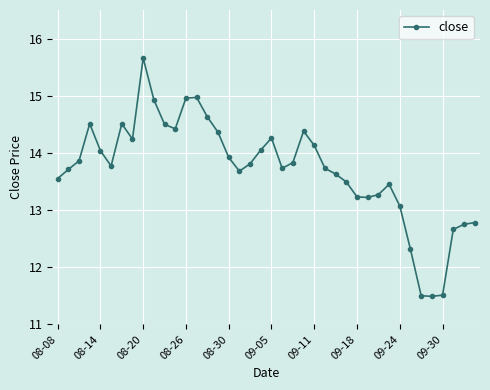

What is the smallest value displayed?

11.5